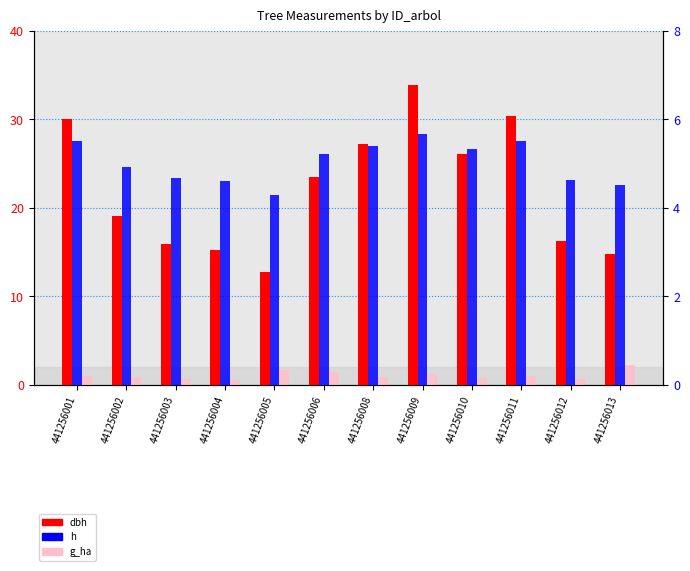

Reading left to right, extract all data points from this chart.

dbh: 30.1	19.0	15.9	15.3	12.8	23.5	27.3	33.9	26.1	30.4	16.2	14.8
g_ha: 1.0	0.9	0.6	0.6	1.6	1.4	0.8	1.3	0.8	1.0	0.7	2.2
h: 5.5	4.9	4.7	4.6	4.3	5.2	5.4	5.7	5.3	5.5	4.6	4.5